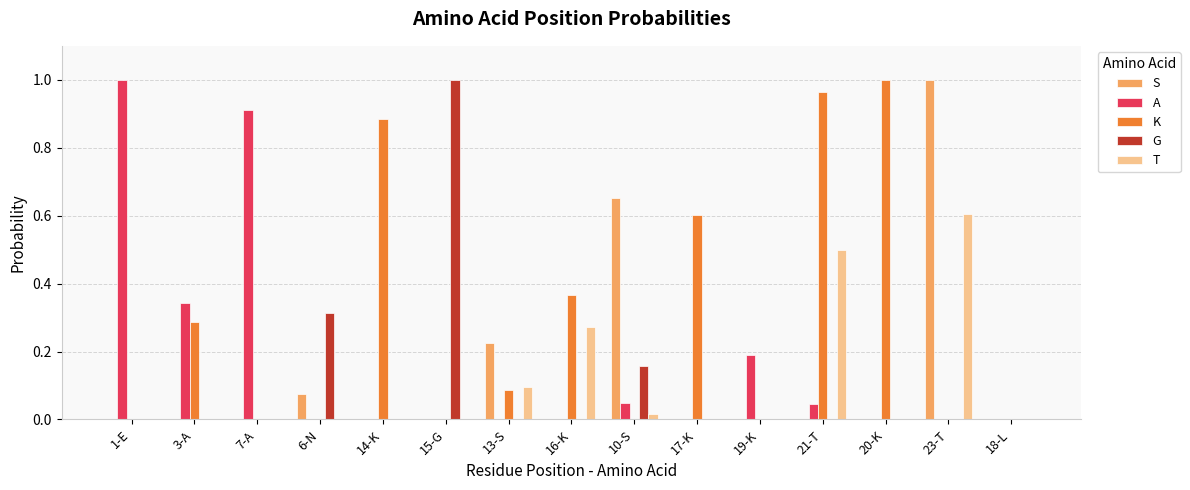

What are all the series names shown in the legend?

S, A, K, G, T